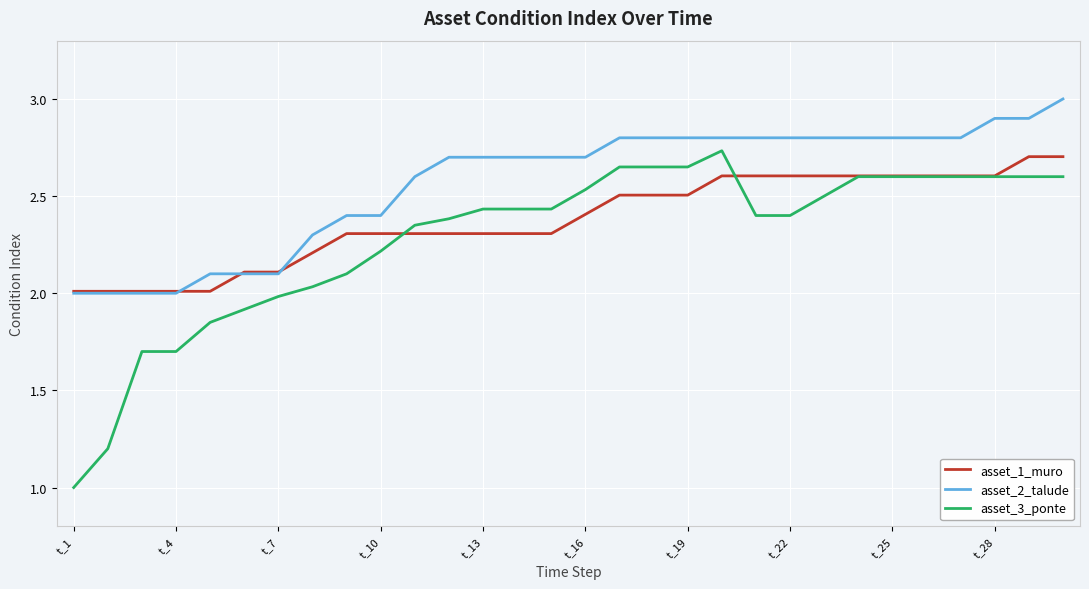

List the series in order of their overall mean, lowest first.

asset_3_ponte, asset_1_muro, asset_2_talude